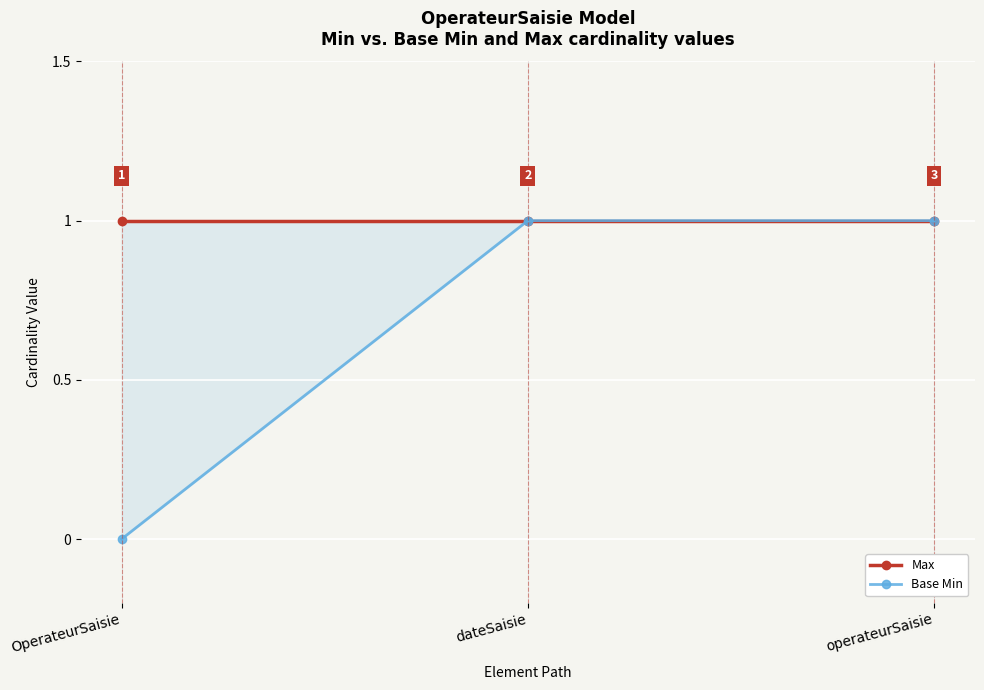

How many lines are shown in the chart?

2